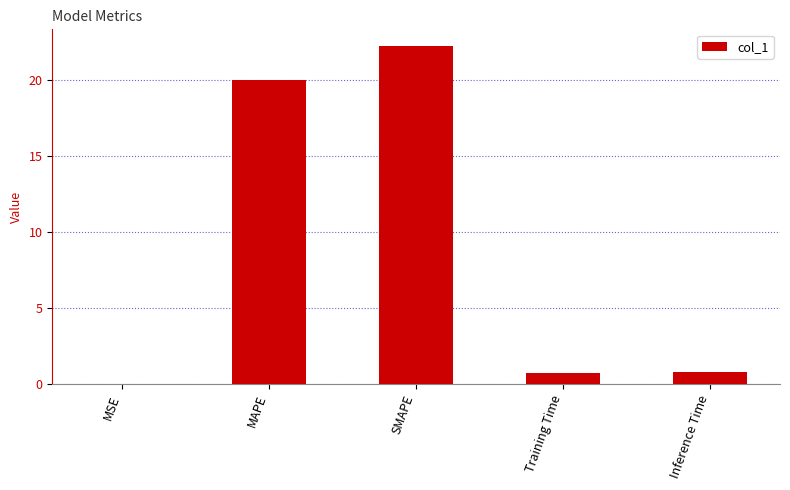

What is the sum of all values?

43.7